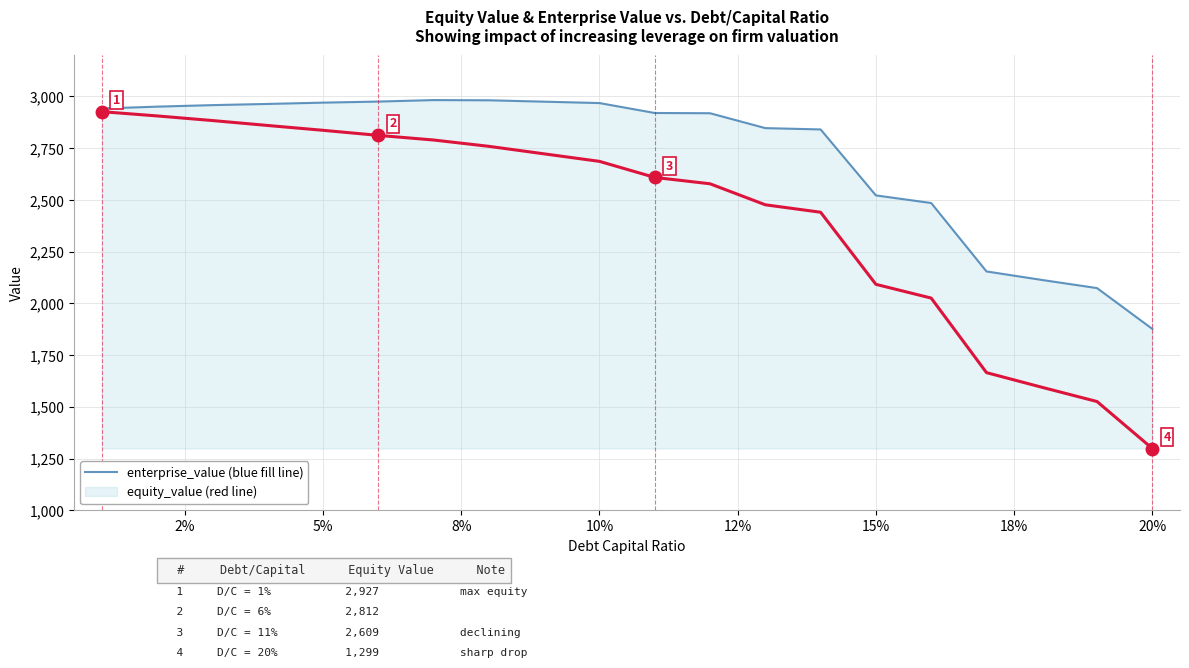

How many series are shown in this chart?

2